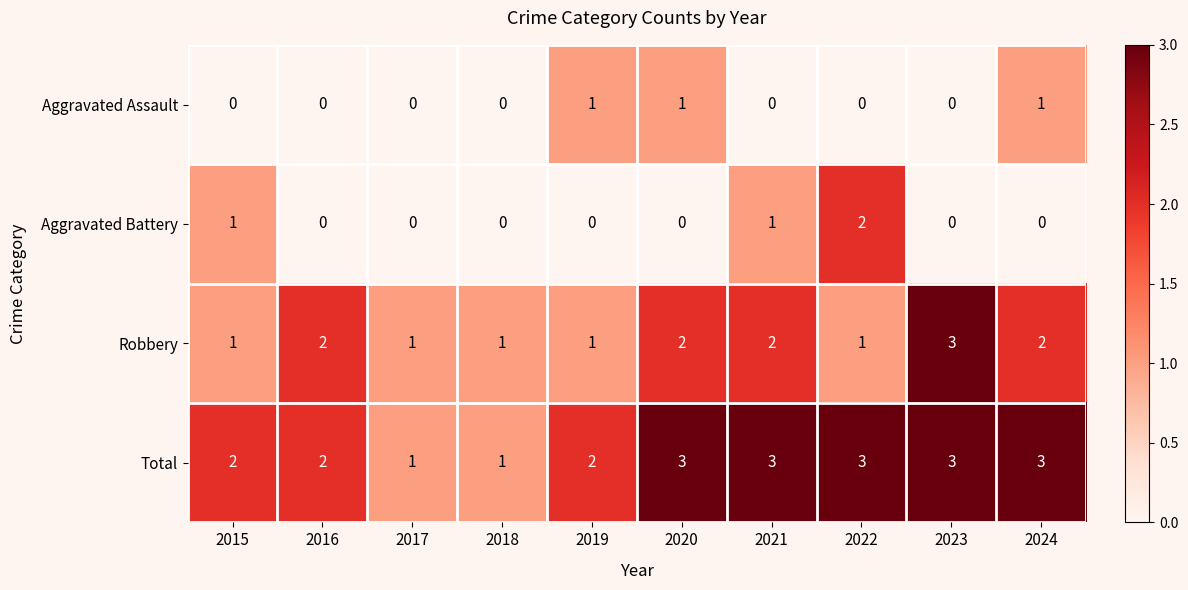

What is the sum of all Robbery values?

16